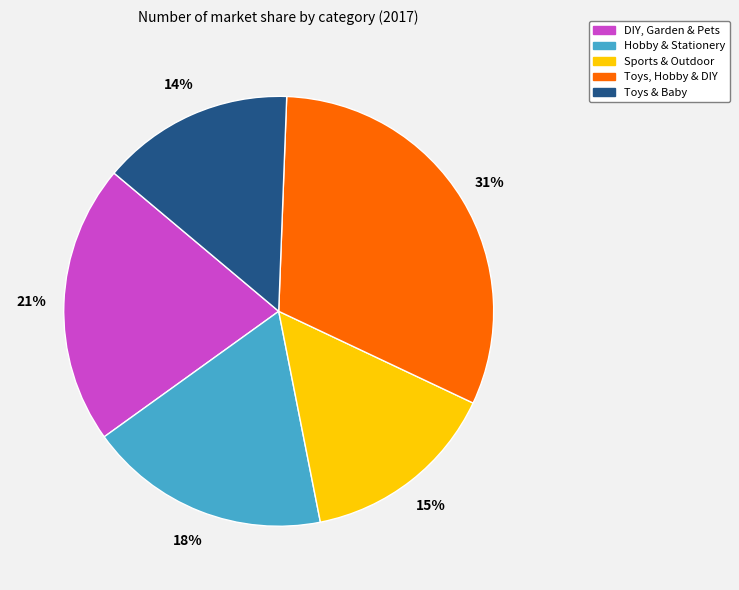

Does any single category account for the majority?

No